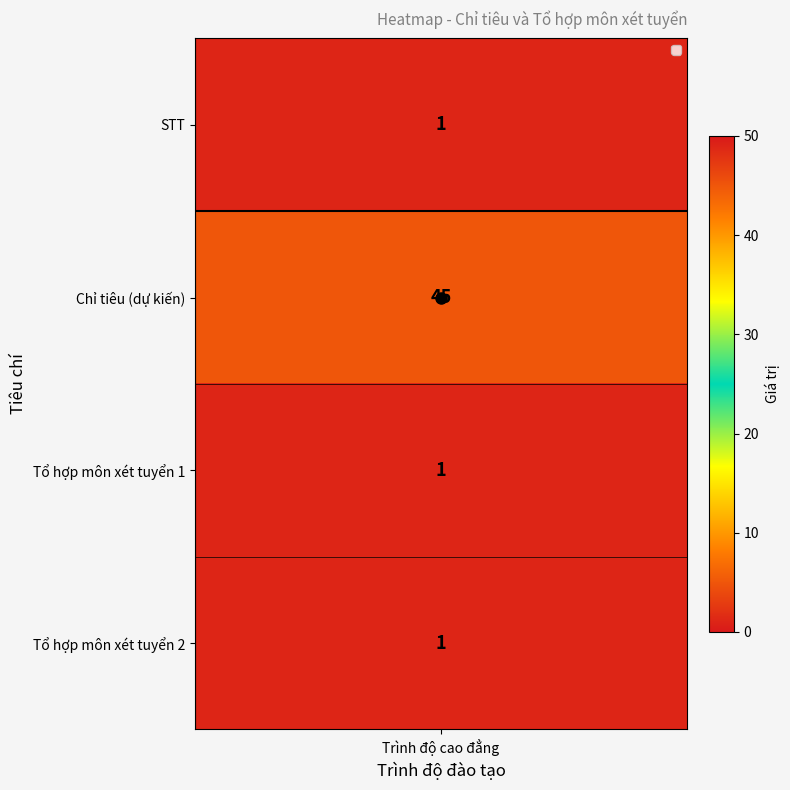

Reading left to right, transcribe all the data shown in this chart.

0=1	1=45	2=1	3=1